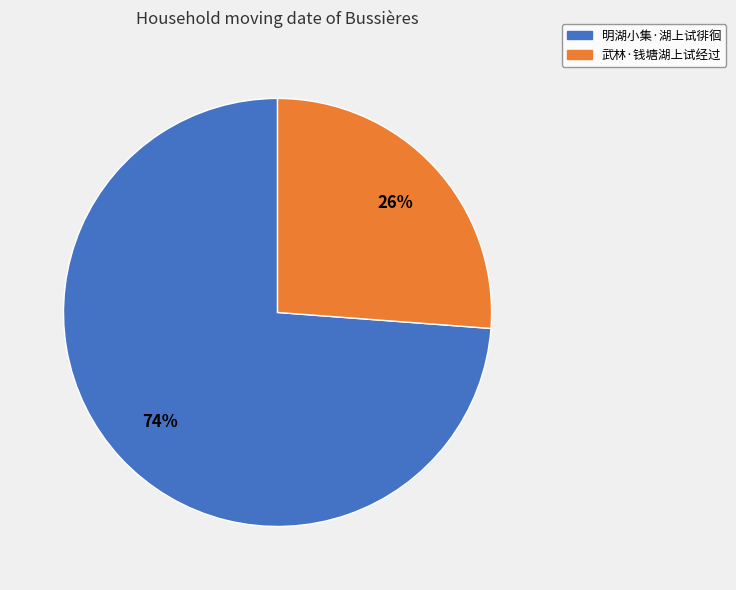

To the nearest percent, what is the combined percentage of 武林·钱塘湖上试经过 and 明湖小集·湖上试徘徊?

100%